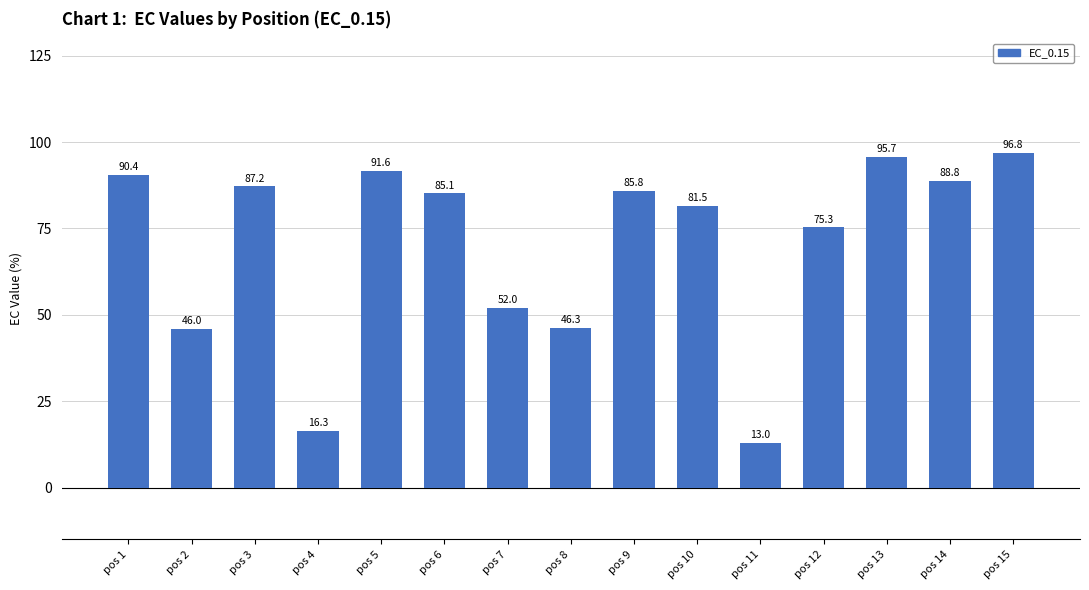

The chart shows a value of 90.4 at pos 1. True or false?

True